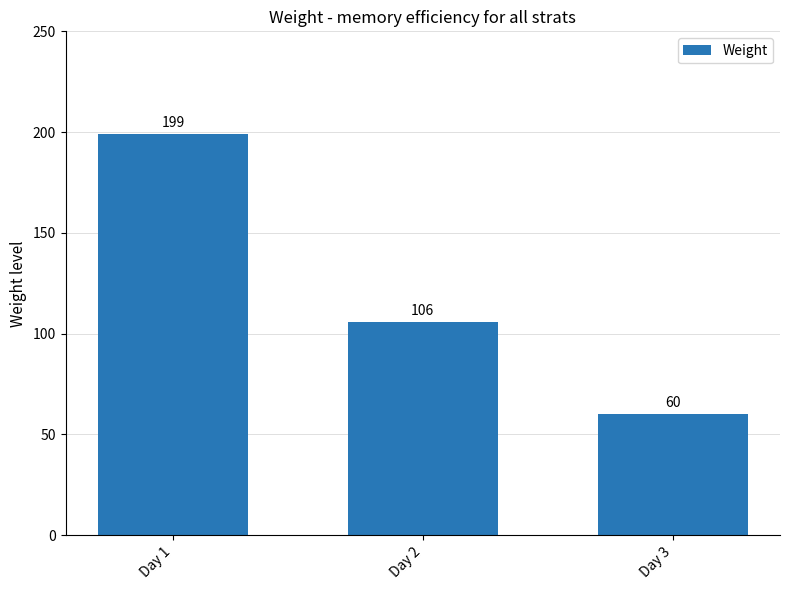

Rank the categories by value from highest to lowest.

Day 1, Day 2, Day 3